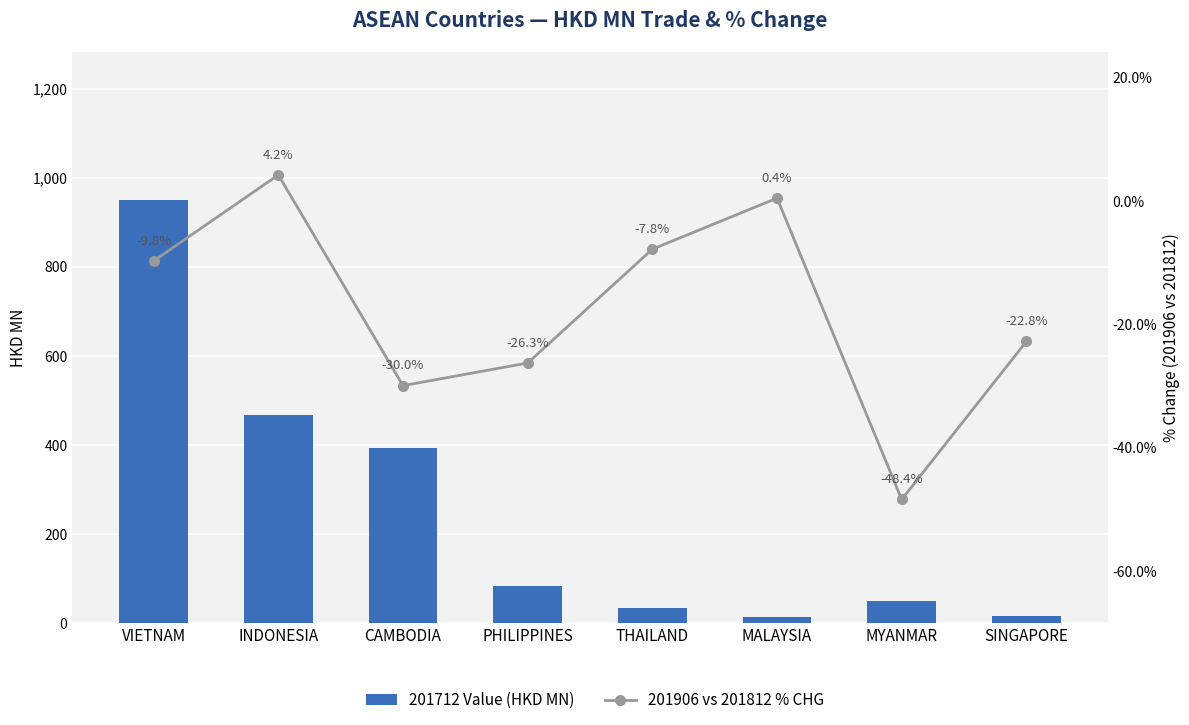

Reading left to right, what are all the values shown in this chart?

201712 Value (HKD MN): VIETNAM=950.3	INDONESIA=467.5	CAMBODIA=392.3	PHILIPPINES=82.6	THAILAND=33.3	MALAYSIA=13.1	MYANMAR=49.9	SINGAPORE=14.3
201906 vs 201812 % CHG: VIETNAM=-9.8	INDONESIA=4.2	CAMBODIA=-30.0	PHILIPPINES=-26.3	THAILAND=-7.8	MALAYSIA=0.4	MYANMAR=-48.4	SINGAPORE=-22.8